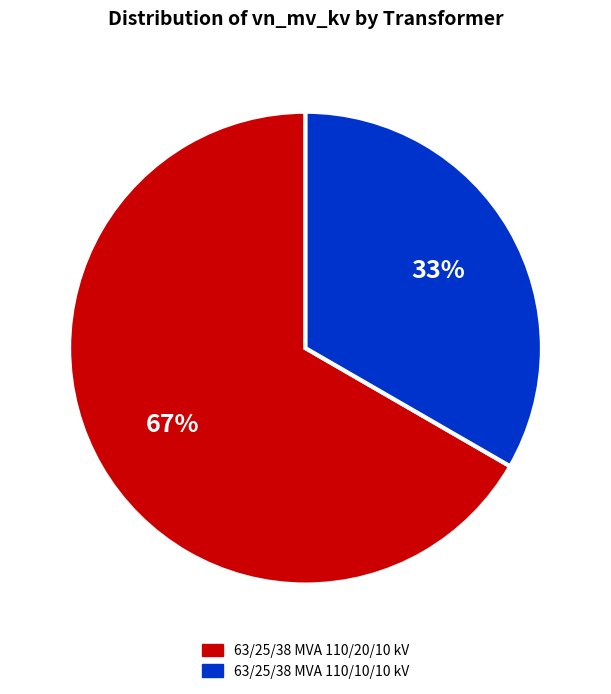

Which category has the smallest portion of the pie?

63/25/38 MVA 110/10/10 kV